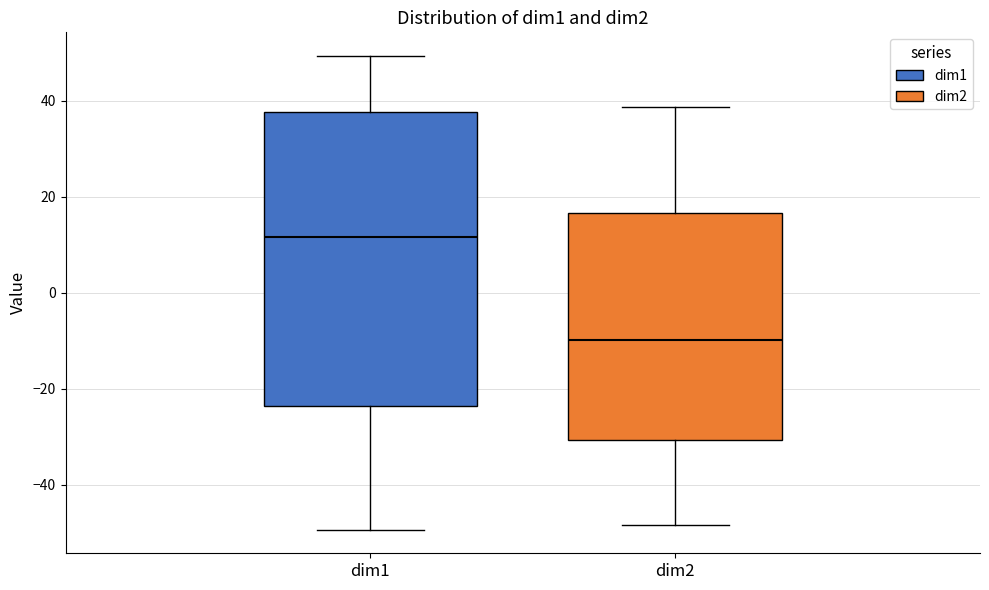

Reading left to right, transcribe this box plot: for each box, give where its median line is, the range the box spans, and where its two whiskers end, as read against the y-axis. The values are not printed on the chart, so give them approximately, as read against the axis.

dim1: median 12, box -24 to 38, whiskers -50 to 50
dim2: median -10, box -30 to 16, whiskers -48 to 38